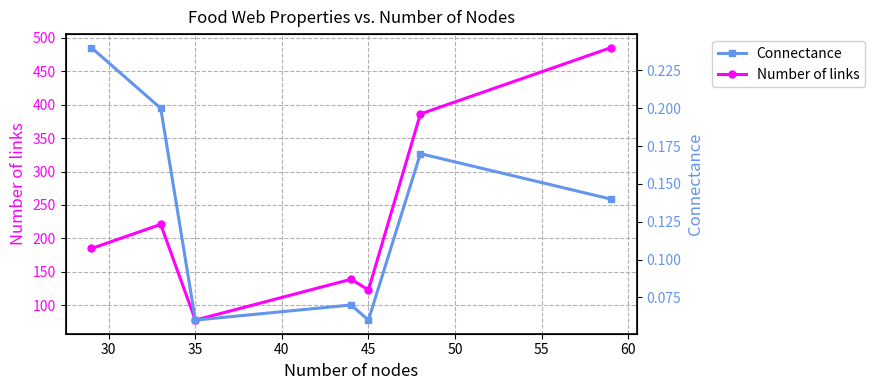

How many interior local peaks does the Number of links series have?

2